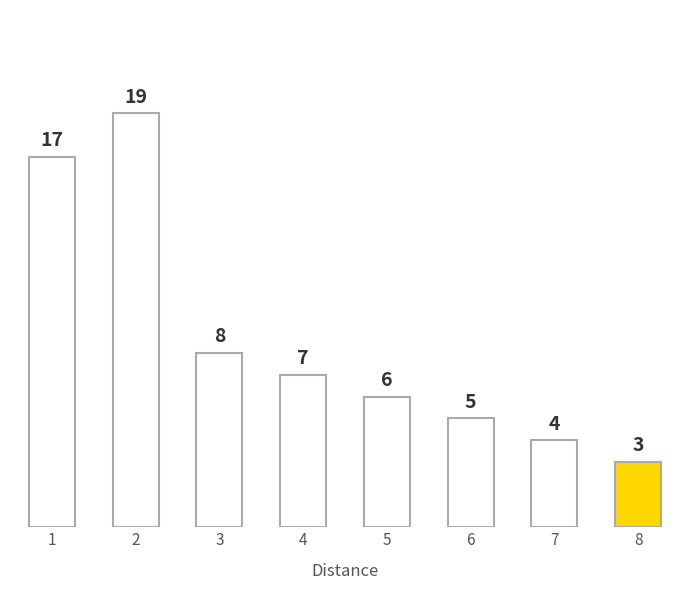

What is the average value?

9